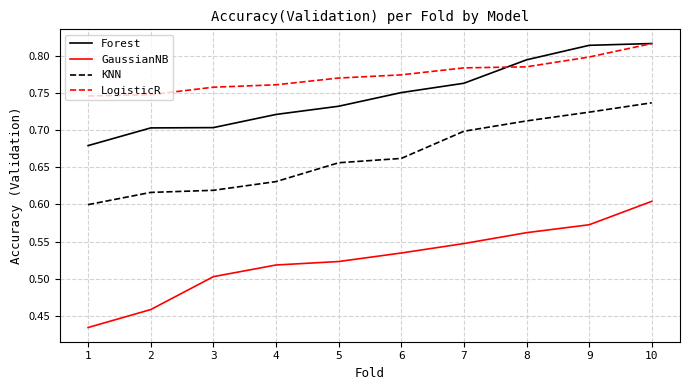

The LogisticR series shows 1.3 at 9. True or false?

False